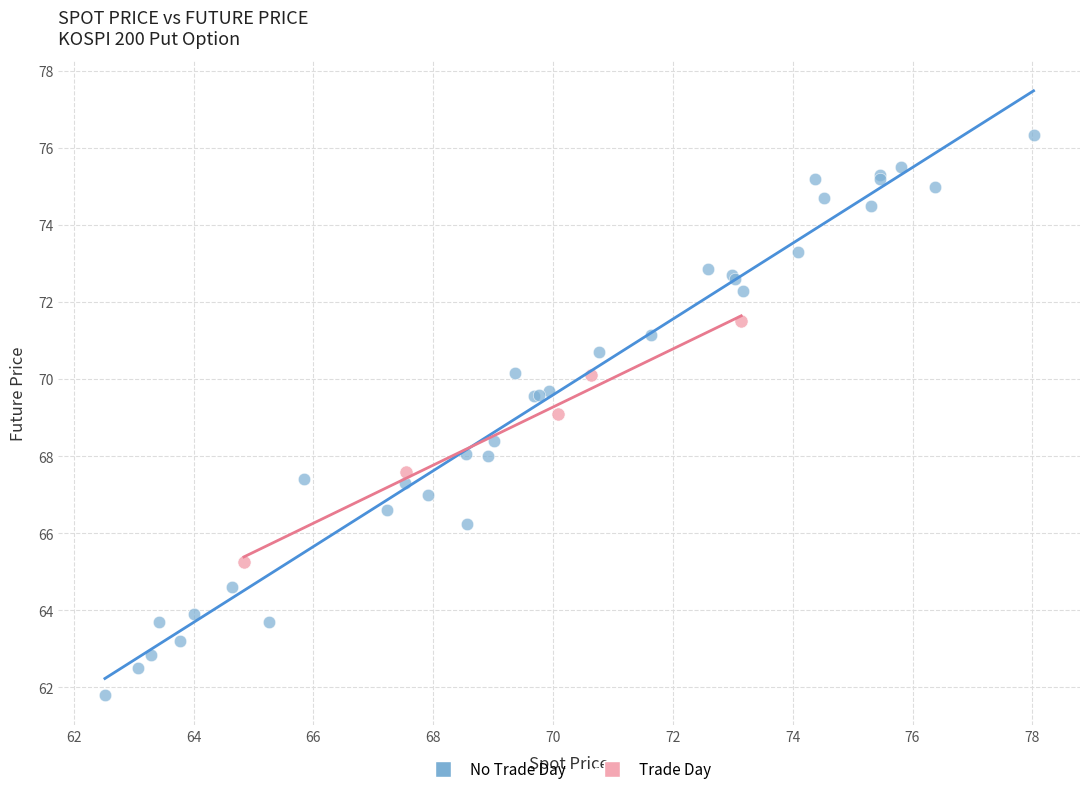

Which series has the widest spread of Y values?

No Trade Day